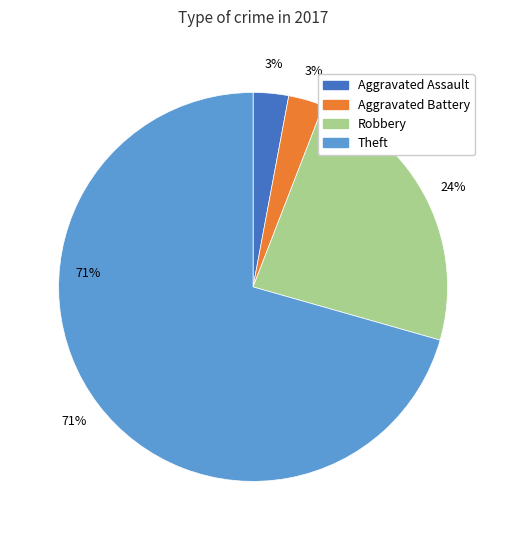

What percentage is NOT represented by Aggravated Battery?

97.1%